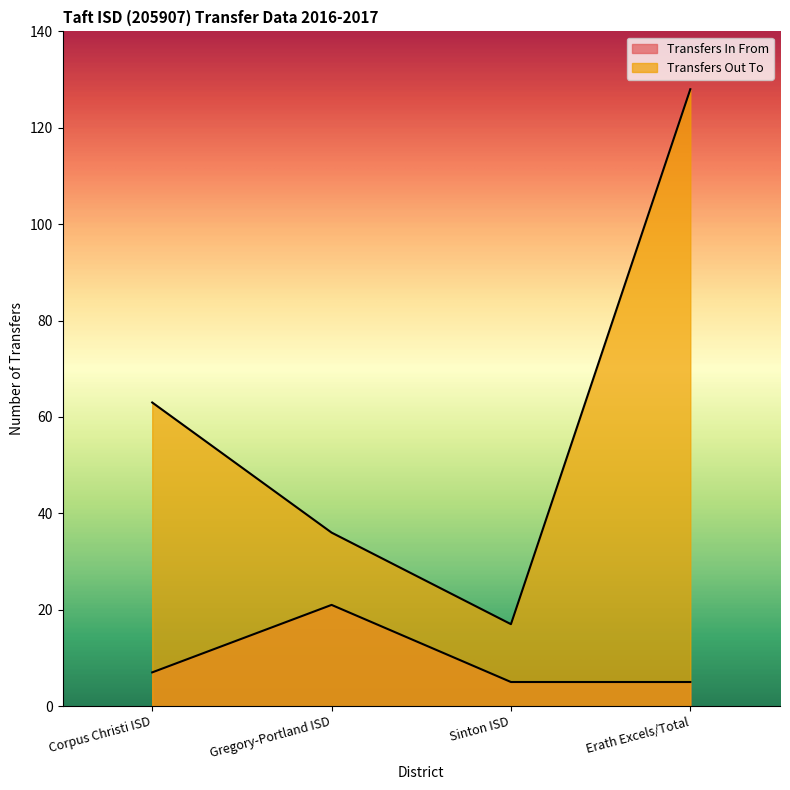

Is it true that Transfers In From equals 5 at Sinton ISD?

True